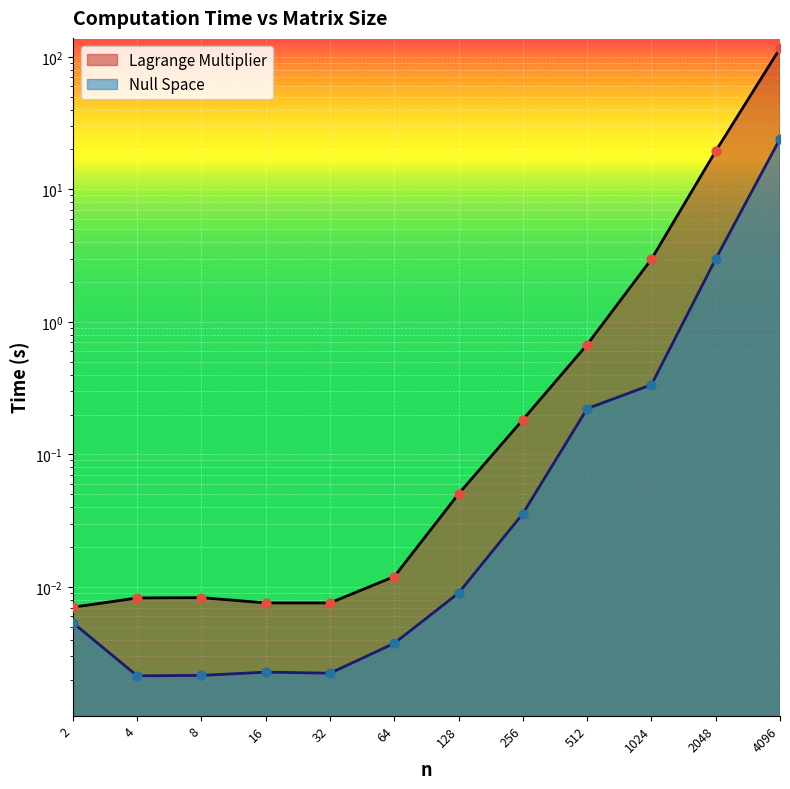

Which series has the largest total across all categories?

Lagrange Multiplier